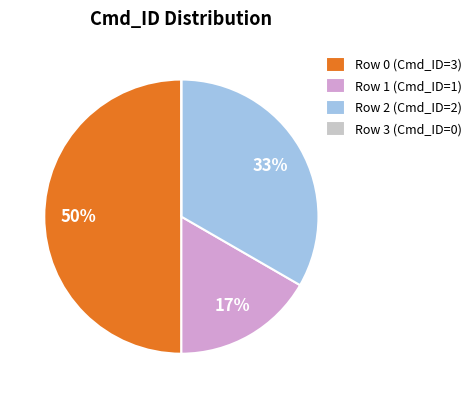

Is it true that Row 0 (Cmd_ID=3) is 50% of the pie?

True